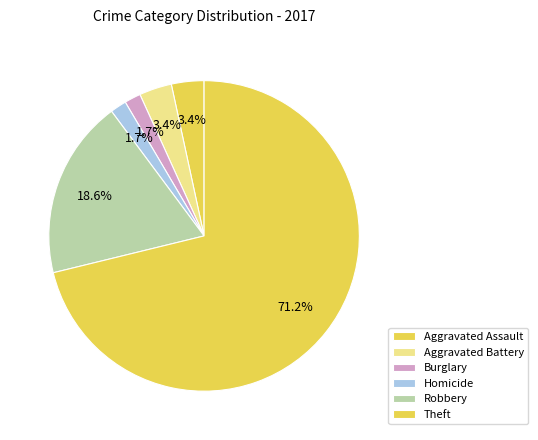

To the nearest percent, what portion does Aggravated Assault represent?

3%